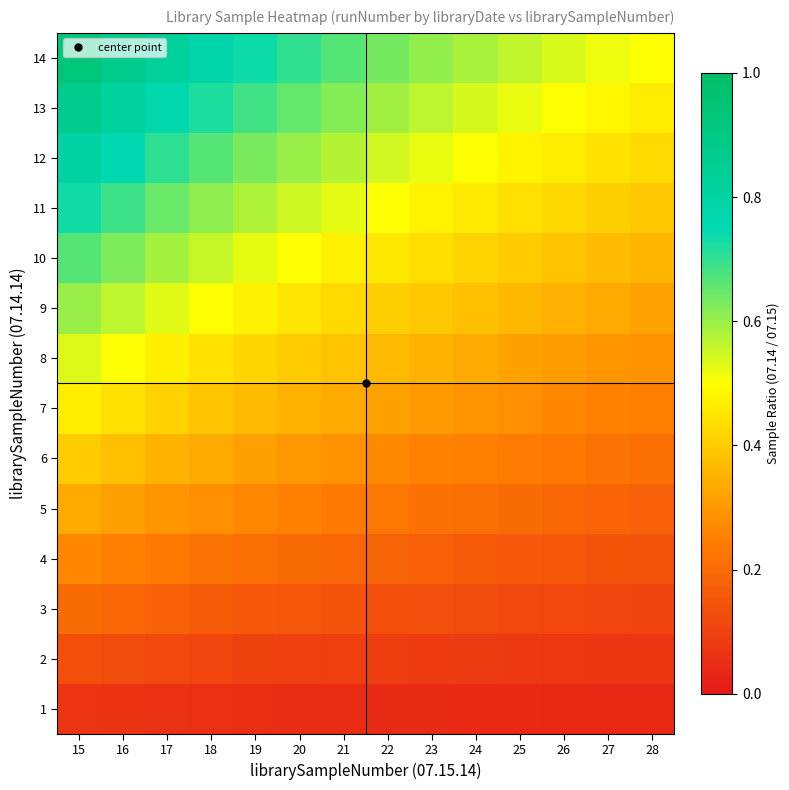

What is the difference between the highest and lowest values at 25?

0.5